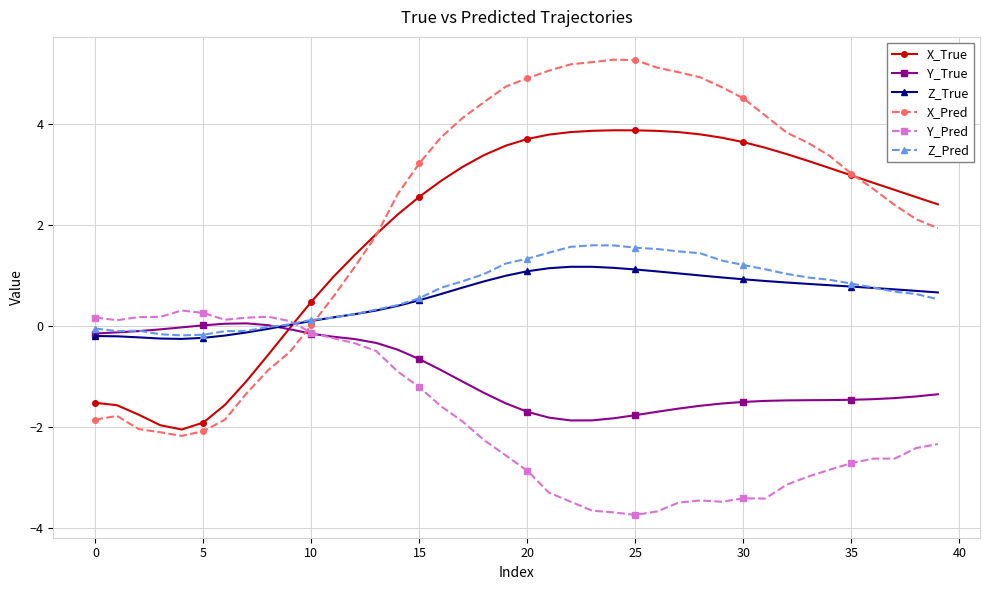

Which series has the widest spread of values?

X_Pred